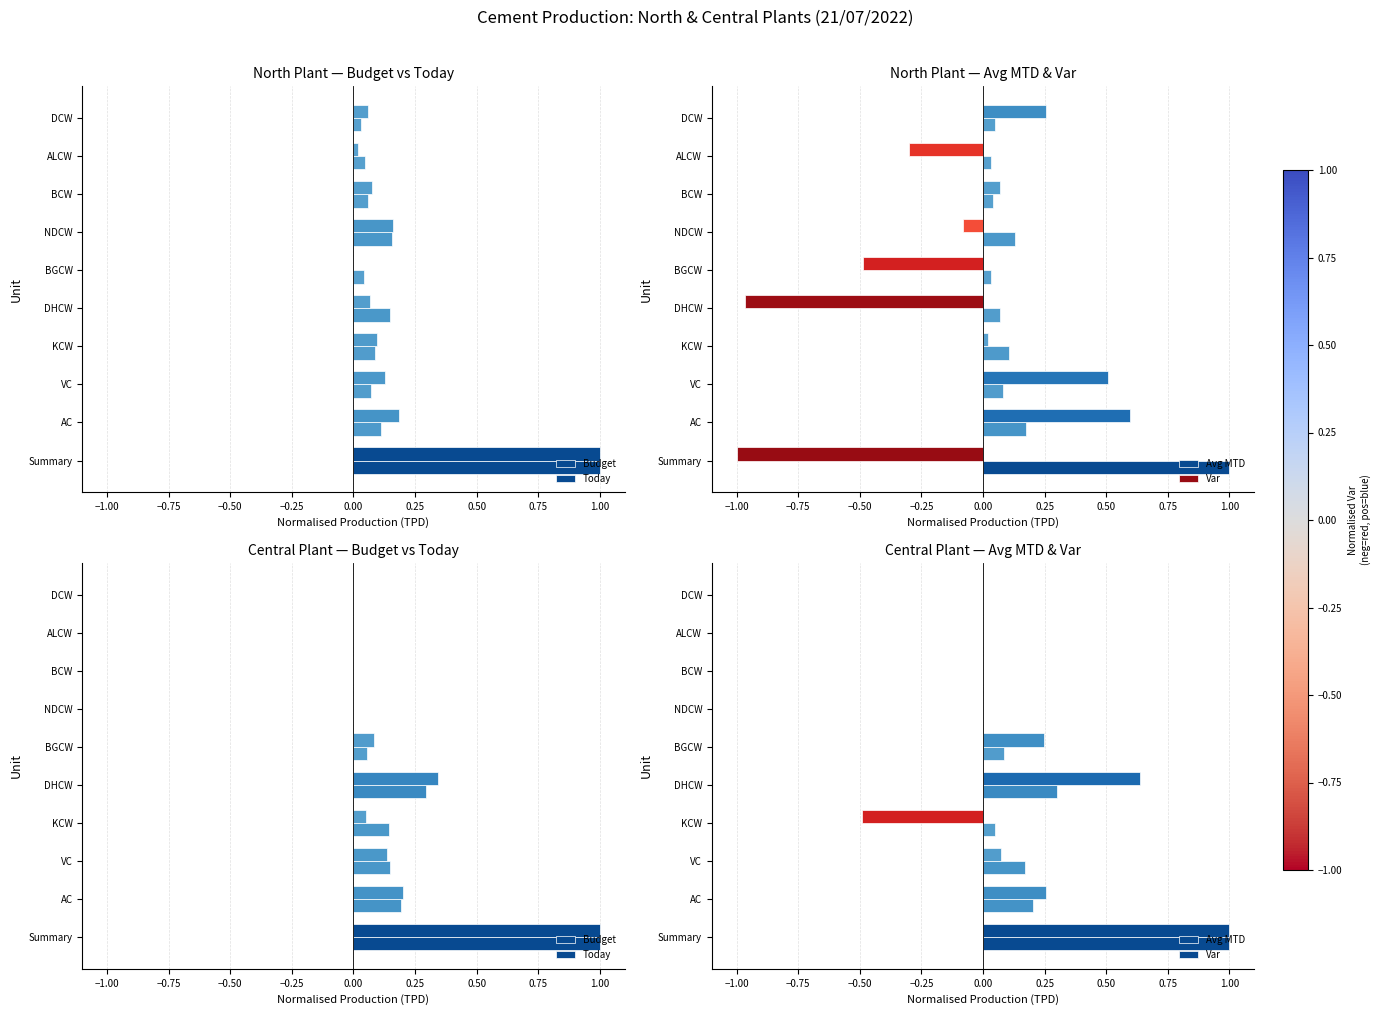

What is the value of the Budget bar at the 3rd from the left?

0.1